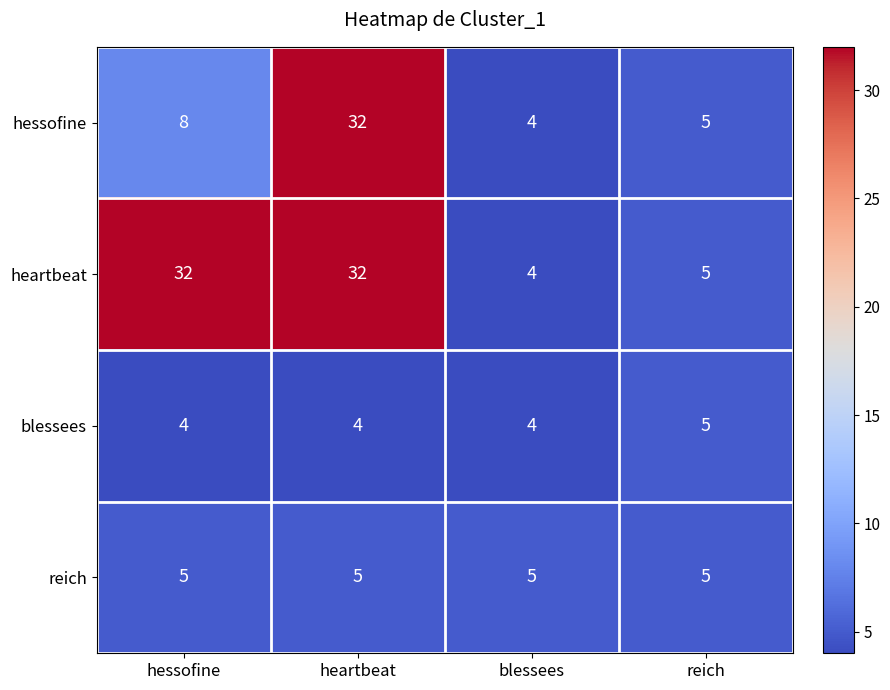

What is the minimum value shown in the chart?

4